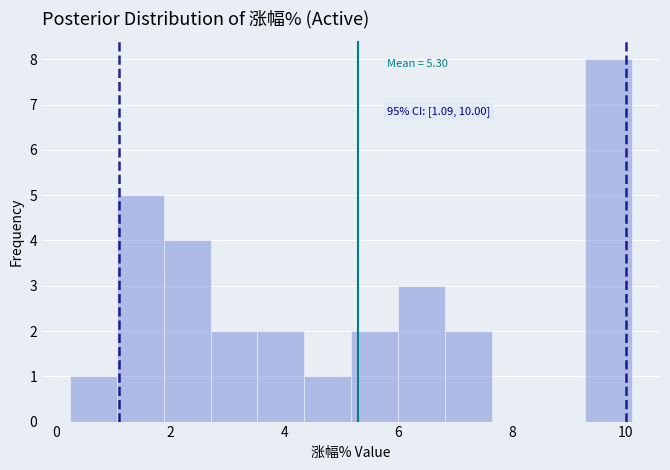

Over which range of the x-axis is the bar tallest?

9.2 to 10.2